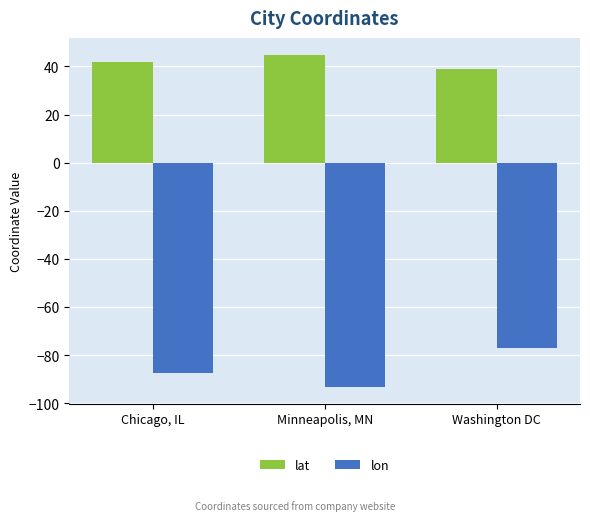

Are the bars grouped side by side (vs. stacked)?

Yes